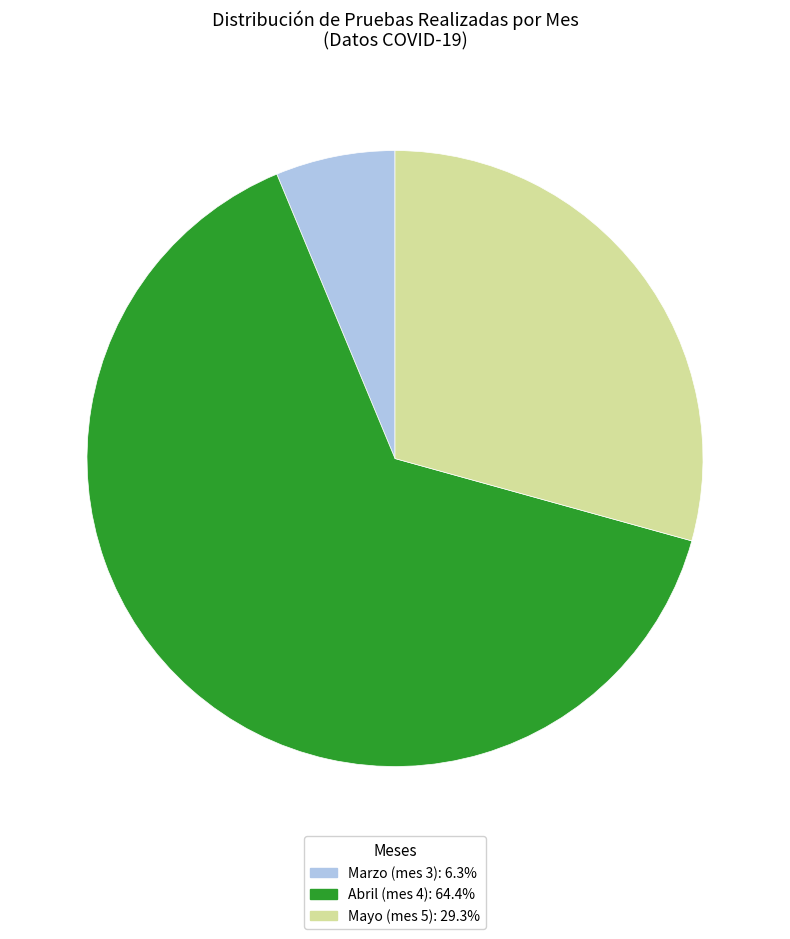

Does any single category account for the majority?

Yes